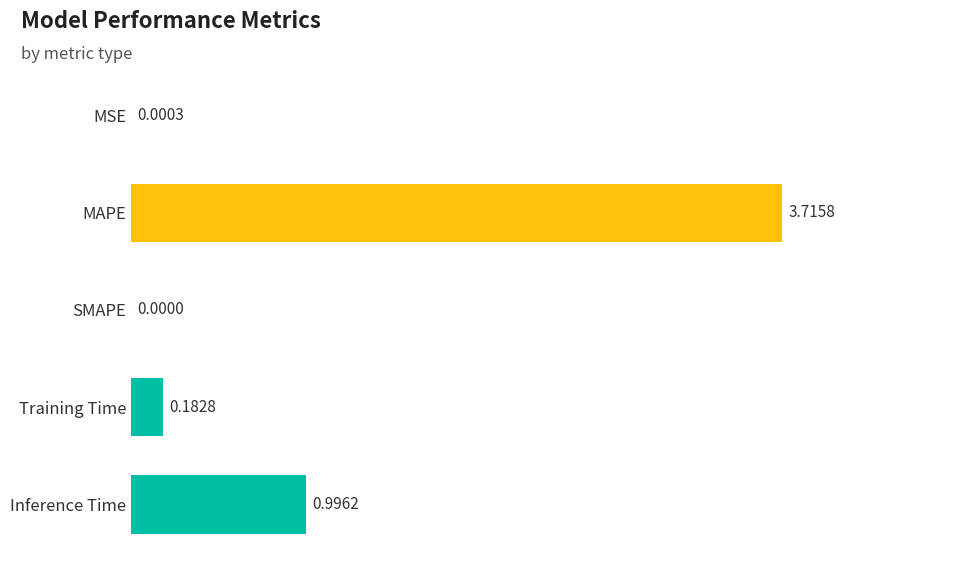

How many distinct data groups are displayed?

1